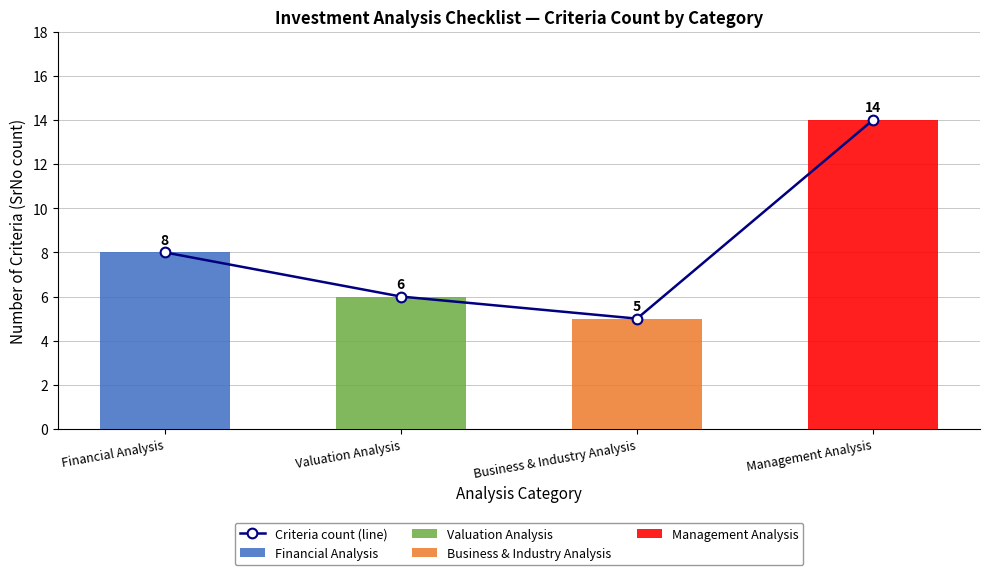

List the labels in order of value, smallest first.

Business & Industry Analysis, Valuation Analysis, Financial Analysis, Management Analysis